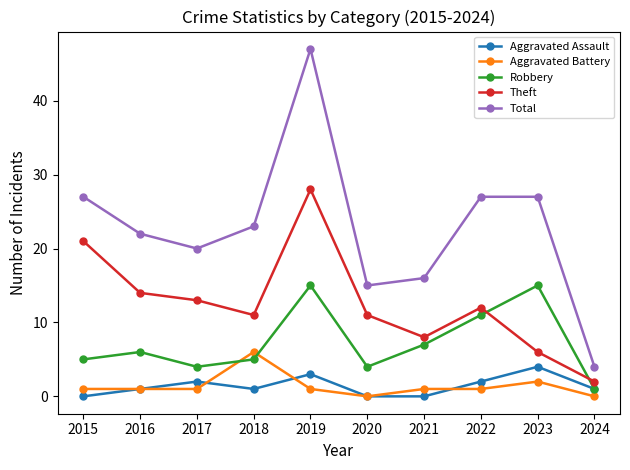

True or false: Total has more than 2 interior local peaks.

False